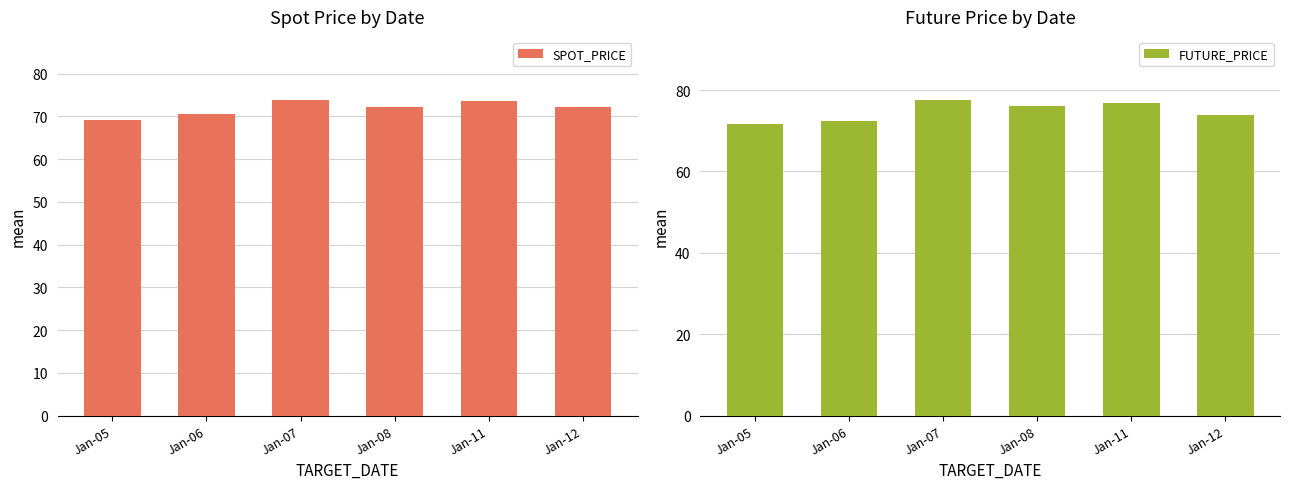

At which label does SPOT_PRICE reach its peak?

Jan-07